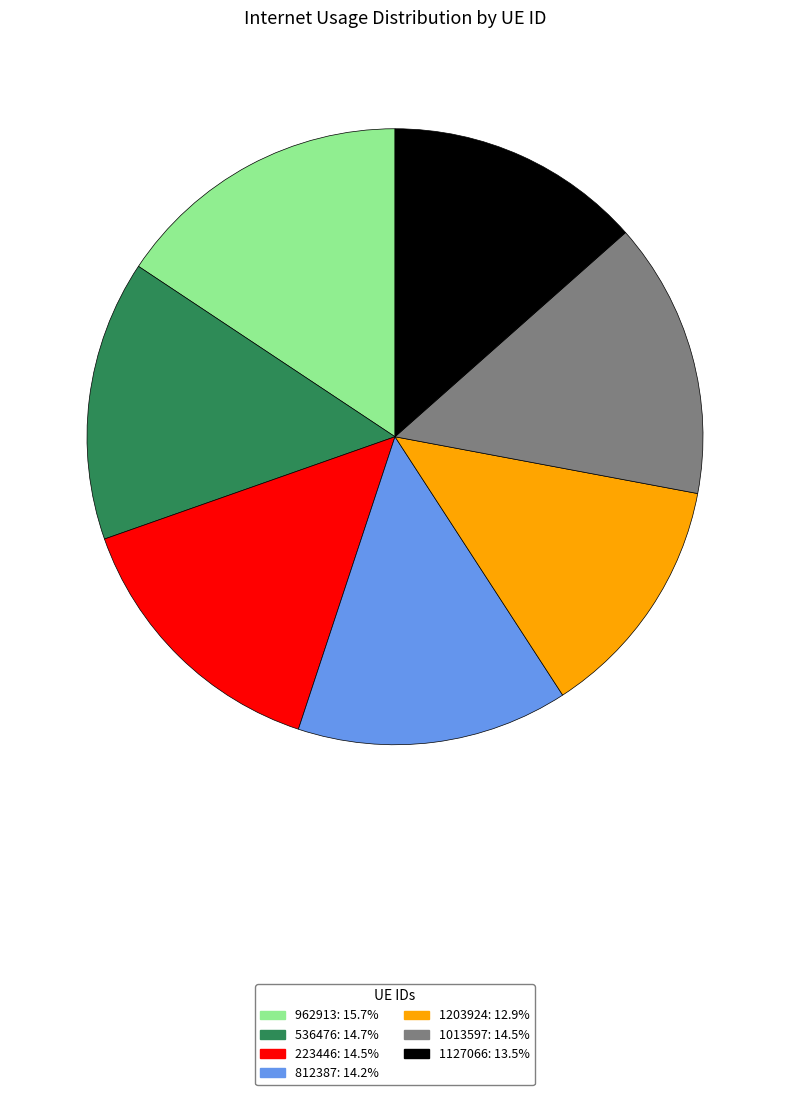

The 1127066 slice represents 13% of the pie. True or false?

True